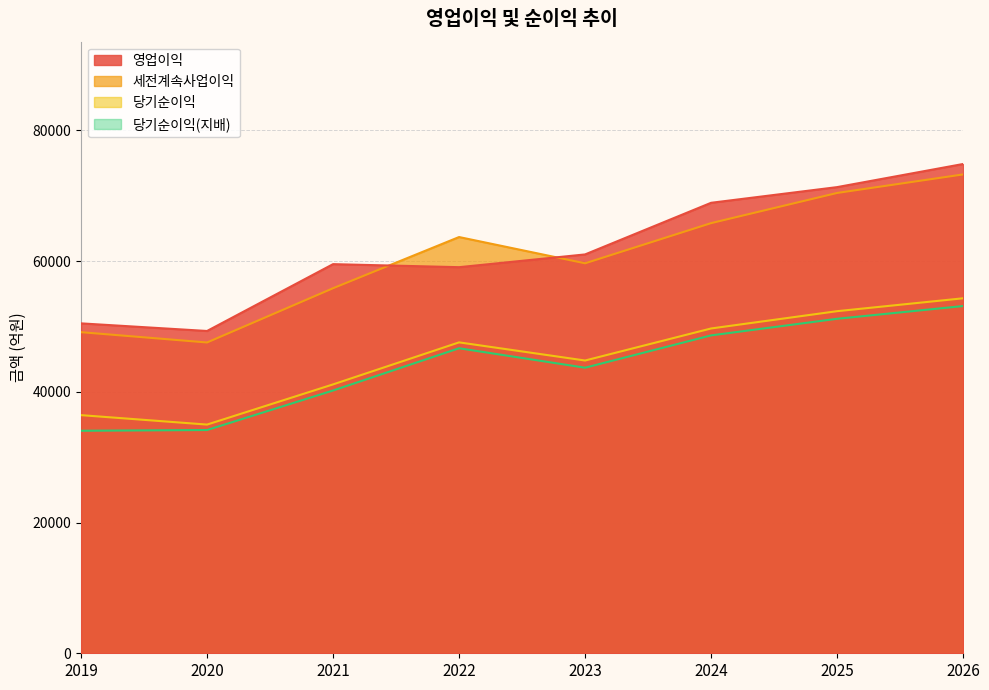

At 2021, list the series in order from smallest to largest.

당기순이익(지배), 당기순이익, 세전계속사업이익, 영업이익